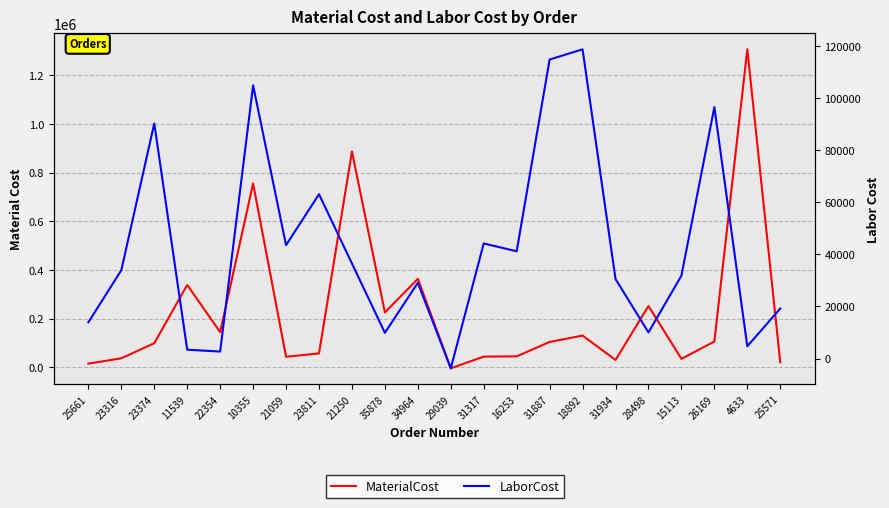

What is the value of the MaterialCost point at the 14th from the left?

45328.8